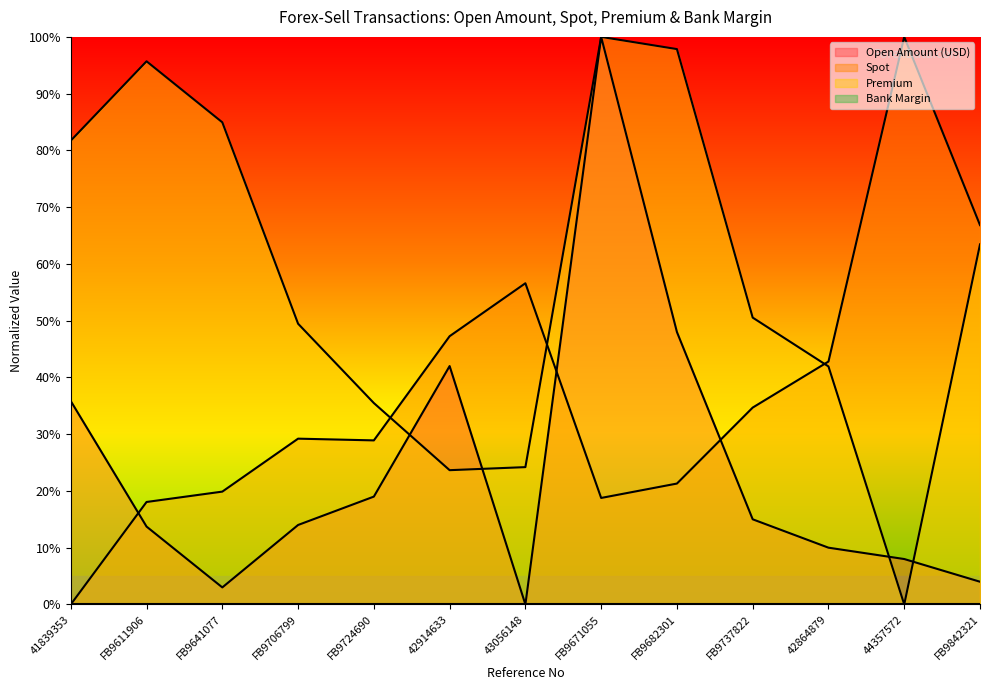

Reading right to left, what are all the values shown in this chart?

Open Amount (USD): FB9842321=0.0	44357572=0.1	42864879=0.1	FB9737822=0.1	FB9682301=0.5	FB9671055=1.0	43056148=0.0	42914633=0.4	FB9724690=0.2	FB9706799=0.1	FB9641077=0.0	FB9611906=0.1	41839353=0.4
Spot: FB9842321=0.7	44357572=1.0	42864879=0.4	FB9737822=0.3	FB9682301=0.2	FB9671055=0.2	43056148=0.6	42914633=0.5	FB9724690=0.3	FB9706799=0.3	FB9641077=0.2	FB9611906=0.2	41839353=0.0
Premium: FB9842321=0.6	44357572=0.0	42864879=0.4	FB9737822=0.5	FB9682301=1.0	FB9671055=1.0	43056148=0.2	42914633=0.2	FB9724690=0.4	FB9706799=0.5	FB9641077=0.8	FB9611906=1.0	41839353=0.8